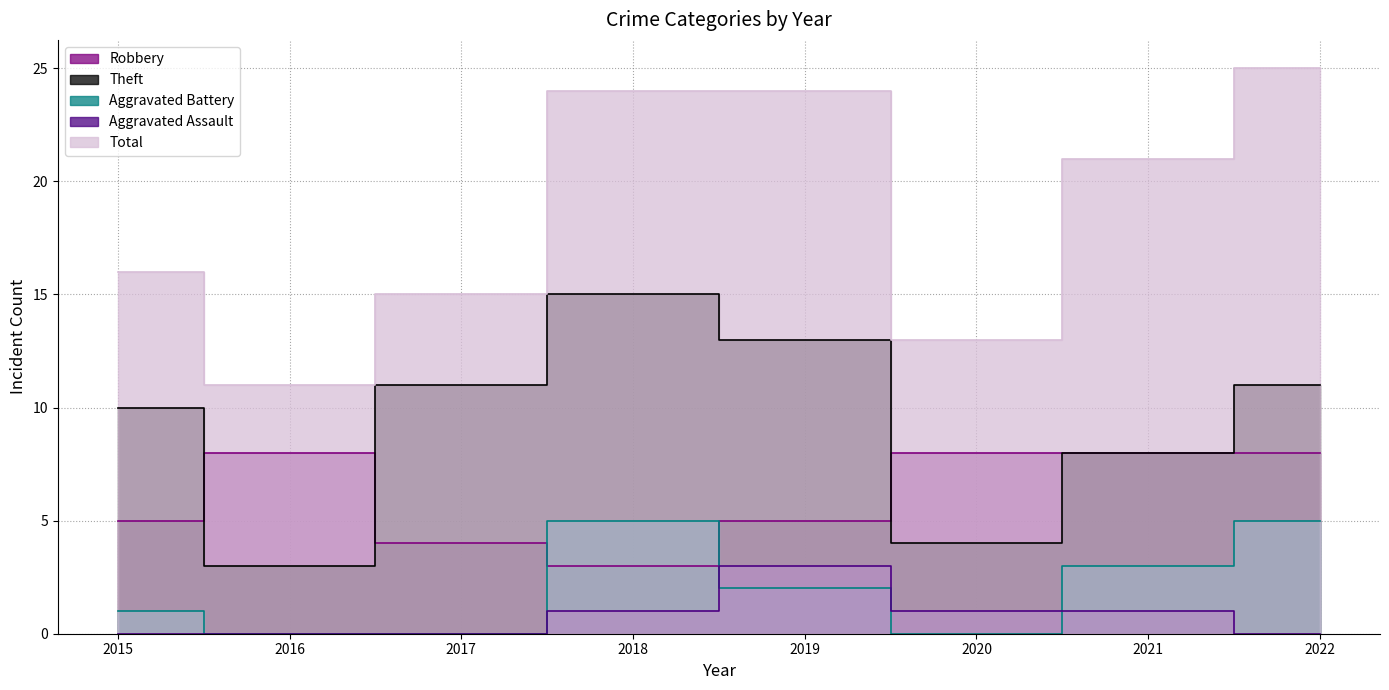

How many categories are shown in the chart?

8